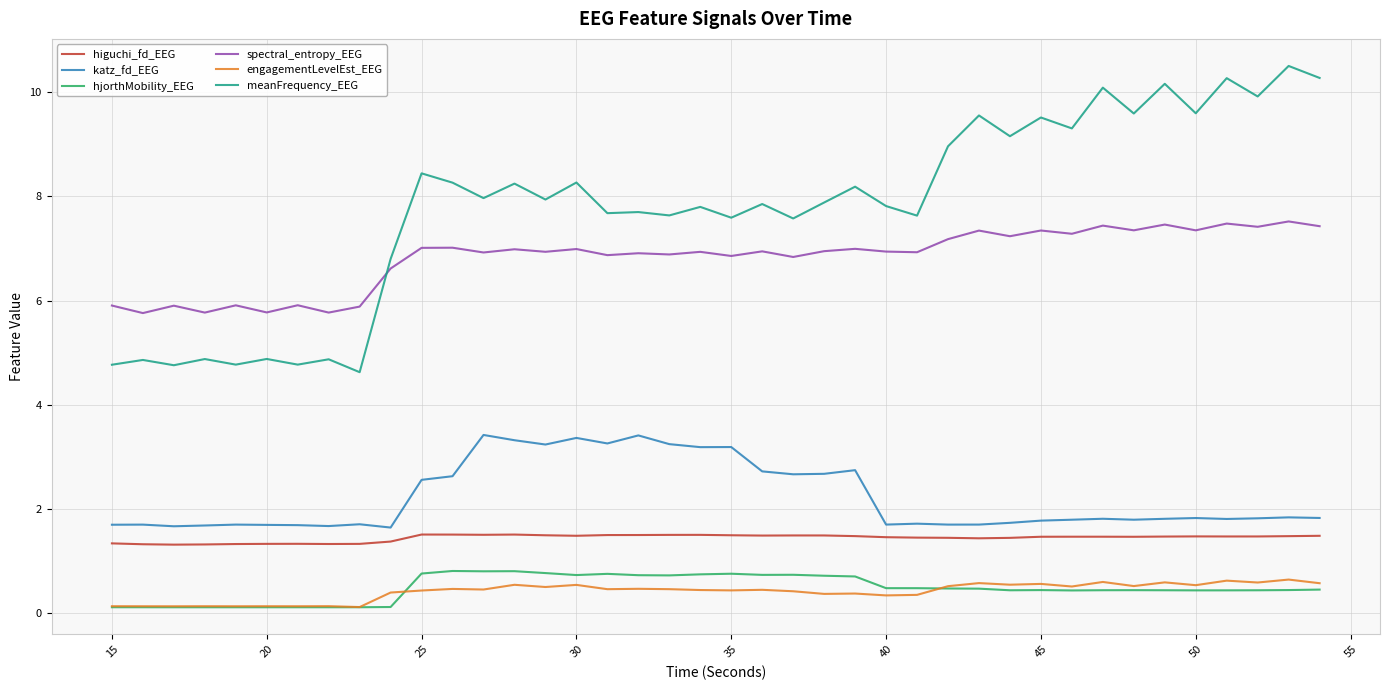

In higuchi_fd_EEG, how many points are higher than both neighbors (excluding endpoints)?

7